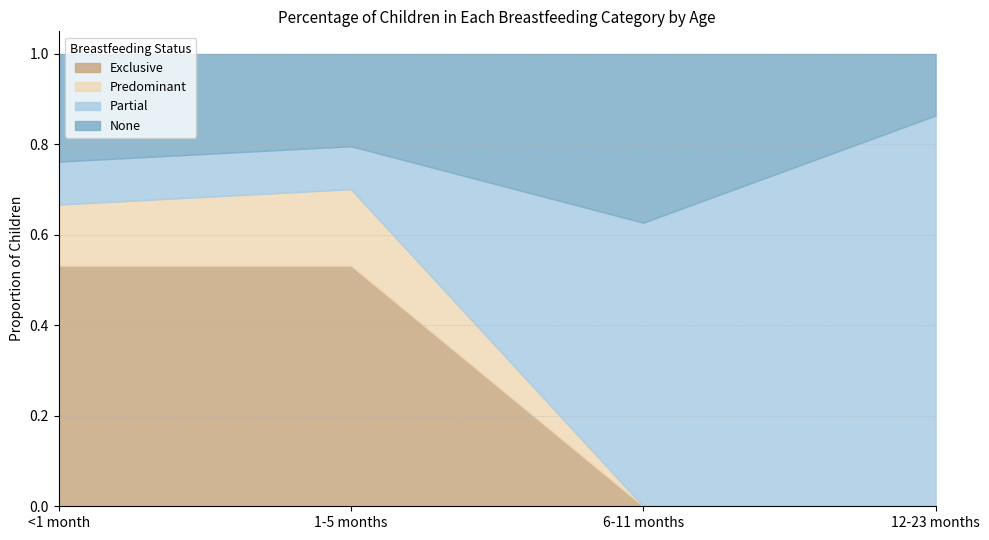

Is the value of Exclusive at <1 month greater than the value of Partial at <1 month?

Yes